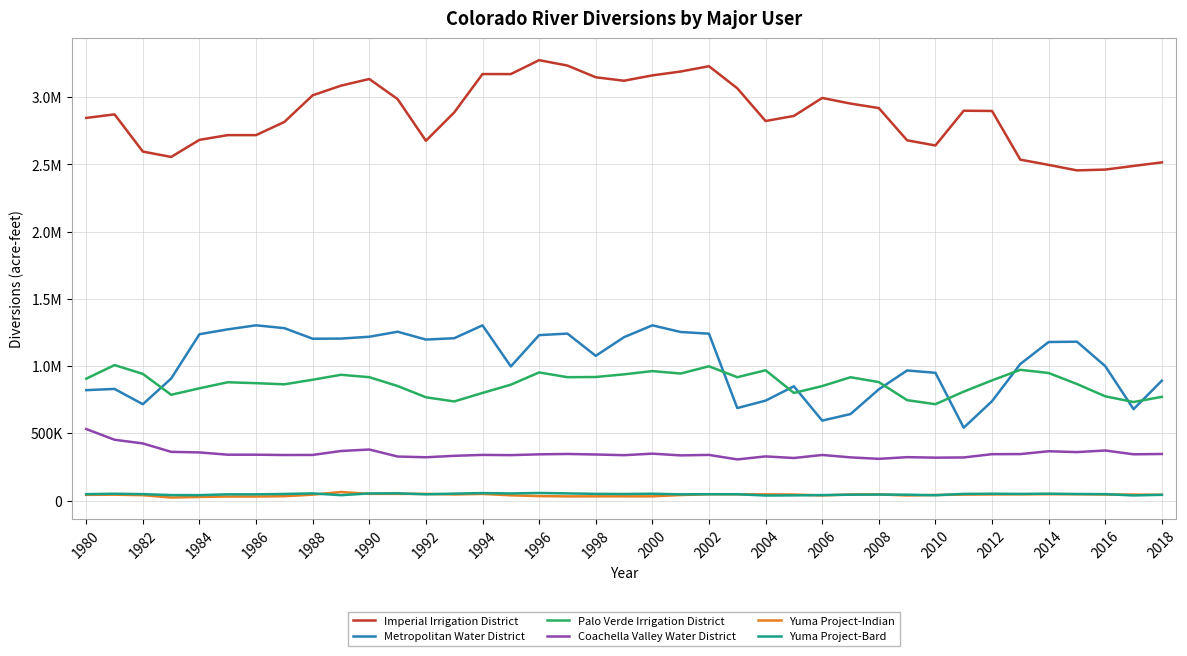

At which category does Yuma Project-Bard reach its first local peak?

1982